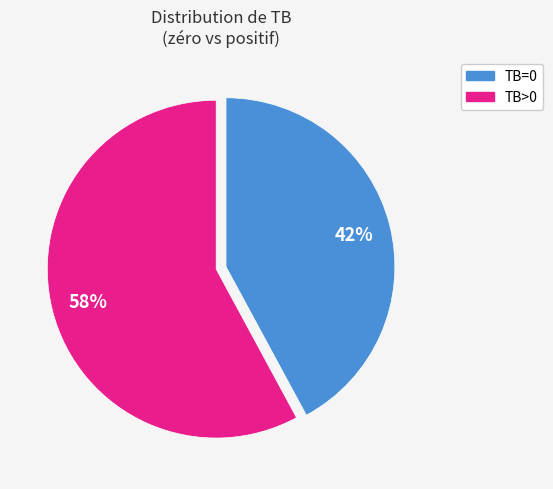

Between TB=0 and TB>0, which is larger?

TB>0